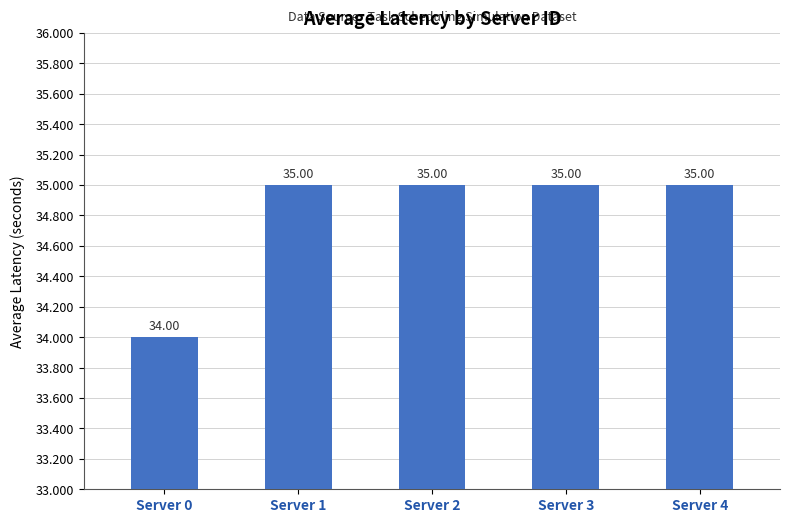

What is the sum of all values?

174